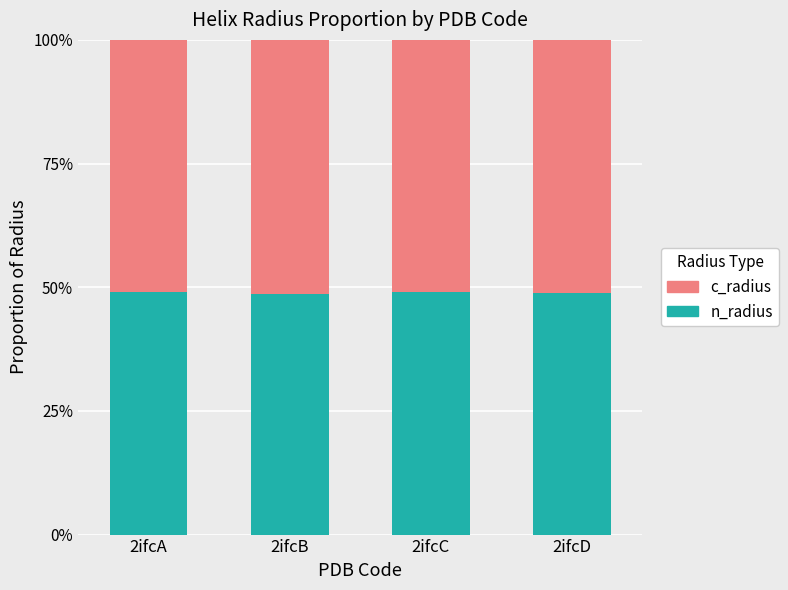

What is the value of the c_radius bar at the 1st from the left?

0.5